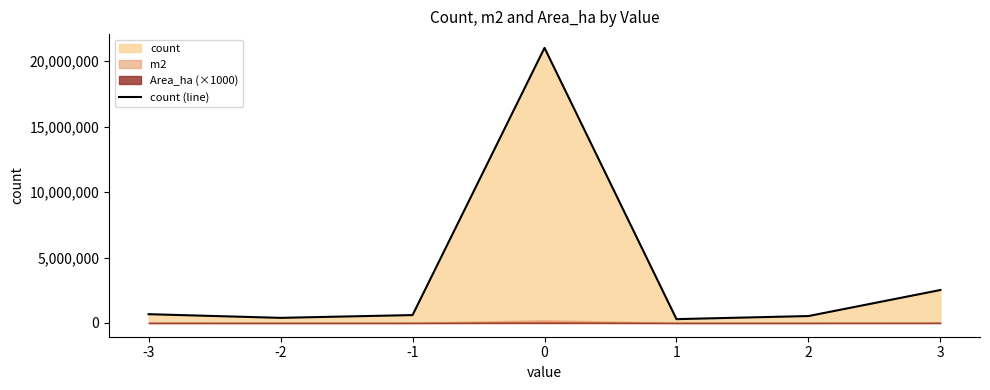

Rank the categories by value from highest to lowest.

0, 3, -3, -1, 2, -2, 1